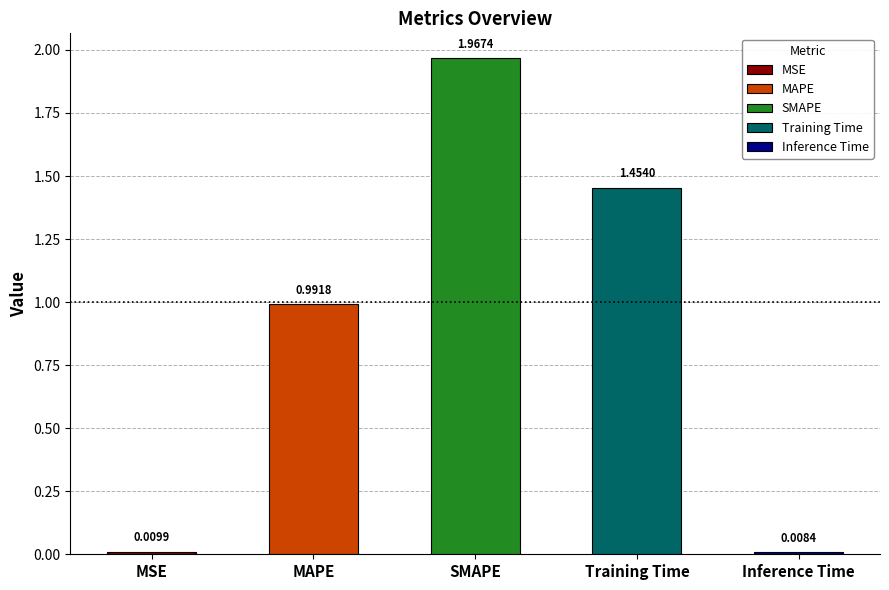

True or false: the data shows 0.0 at Inference Time.

False